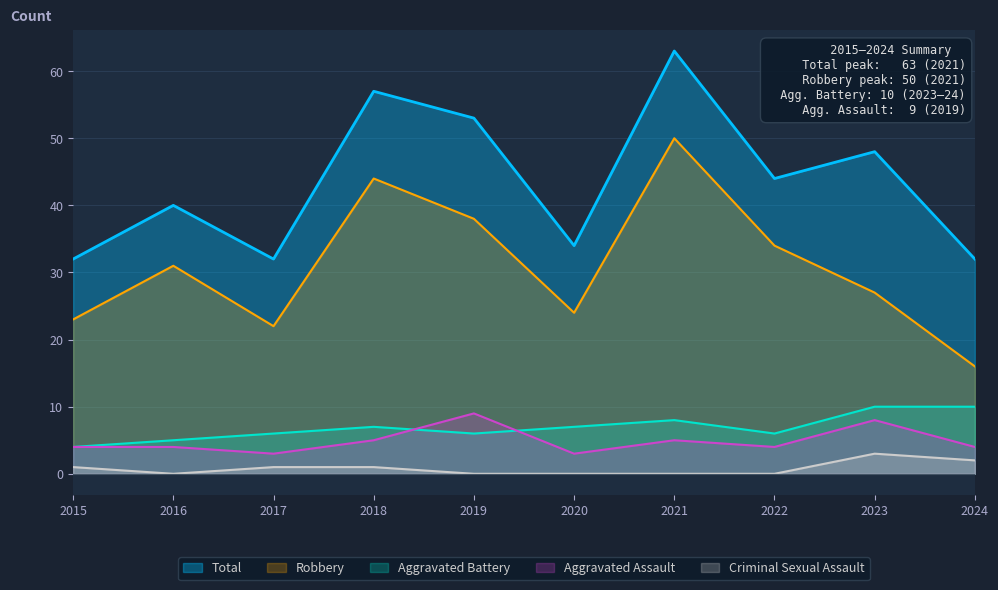

What is the value of the Aggravated Battery point at the 10th from the left?

10